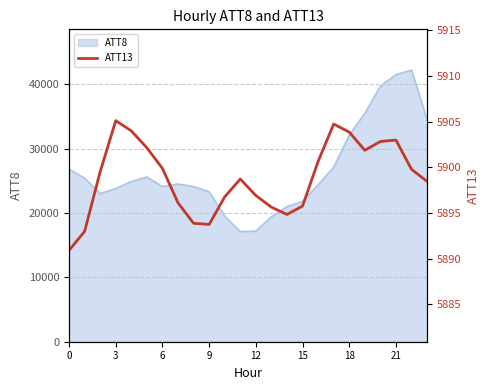

Reading left to right, extract all data points from this chart.

5890.9	5893.0	5899.5	5905.1	5904.0	5902.1	5899.9	5896.1	5893.9	5893.7	5896.8	5898.7	5896.9	5895.6	5894.8	5895.8	5900.6	5904.7	5903.8	5901.9	5902.8	5903.0	5899.8	5898.5